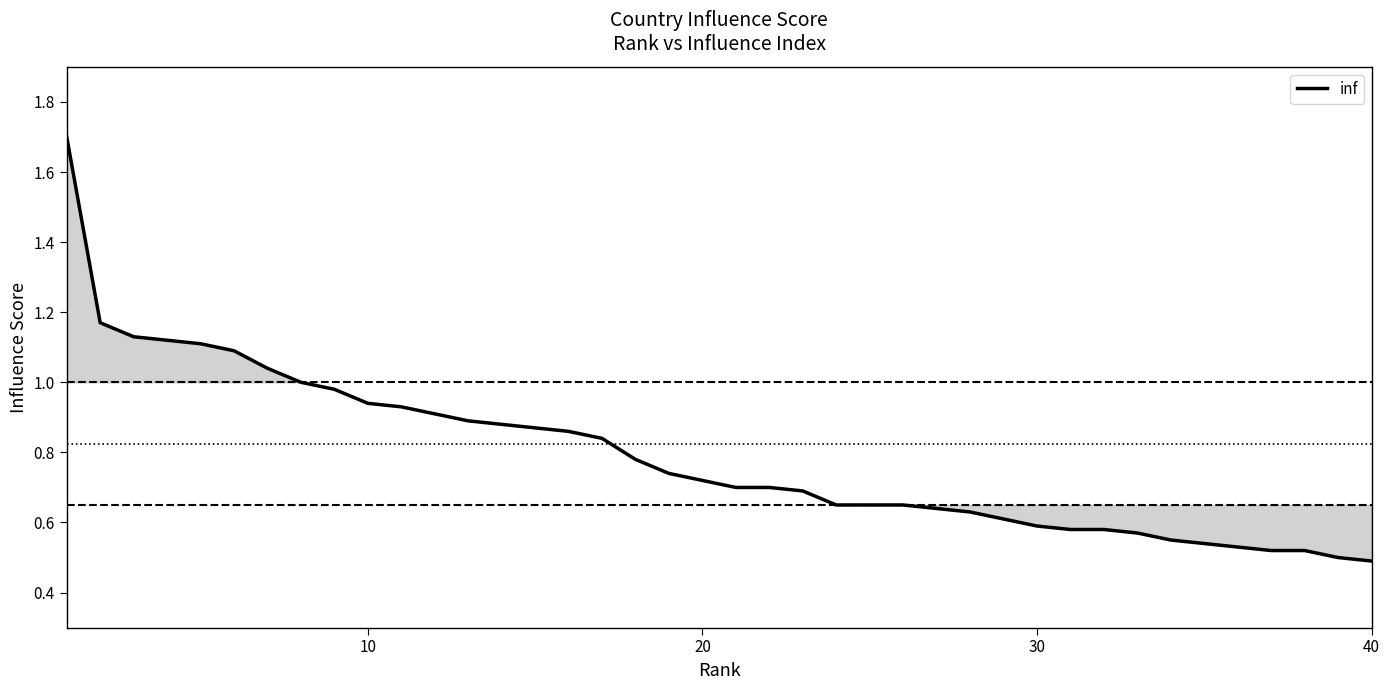

What is the maximum value shown in the chart?

1.7